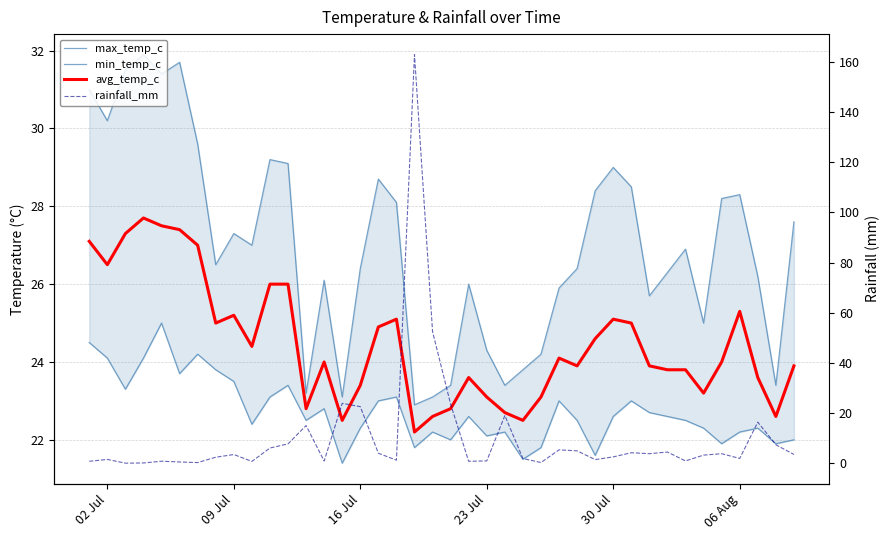

What is the average value of the min_temp_c series?

22.7